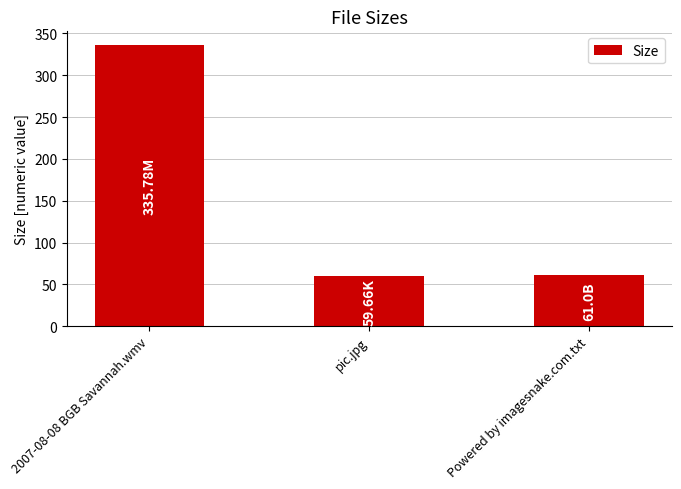

What is the sum of the values at Powered by imagesnake.com.txt and 2007-08-08 BGB Savannah.wmv?

396.8